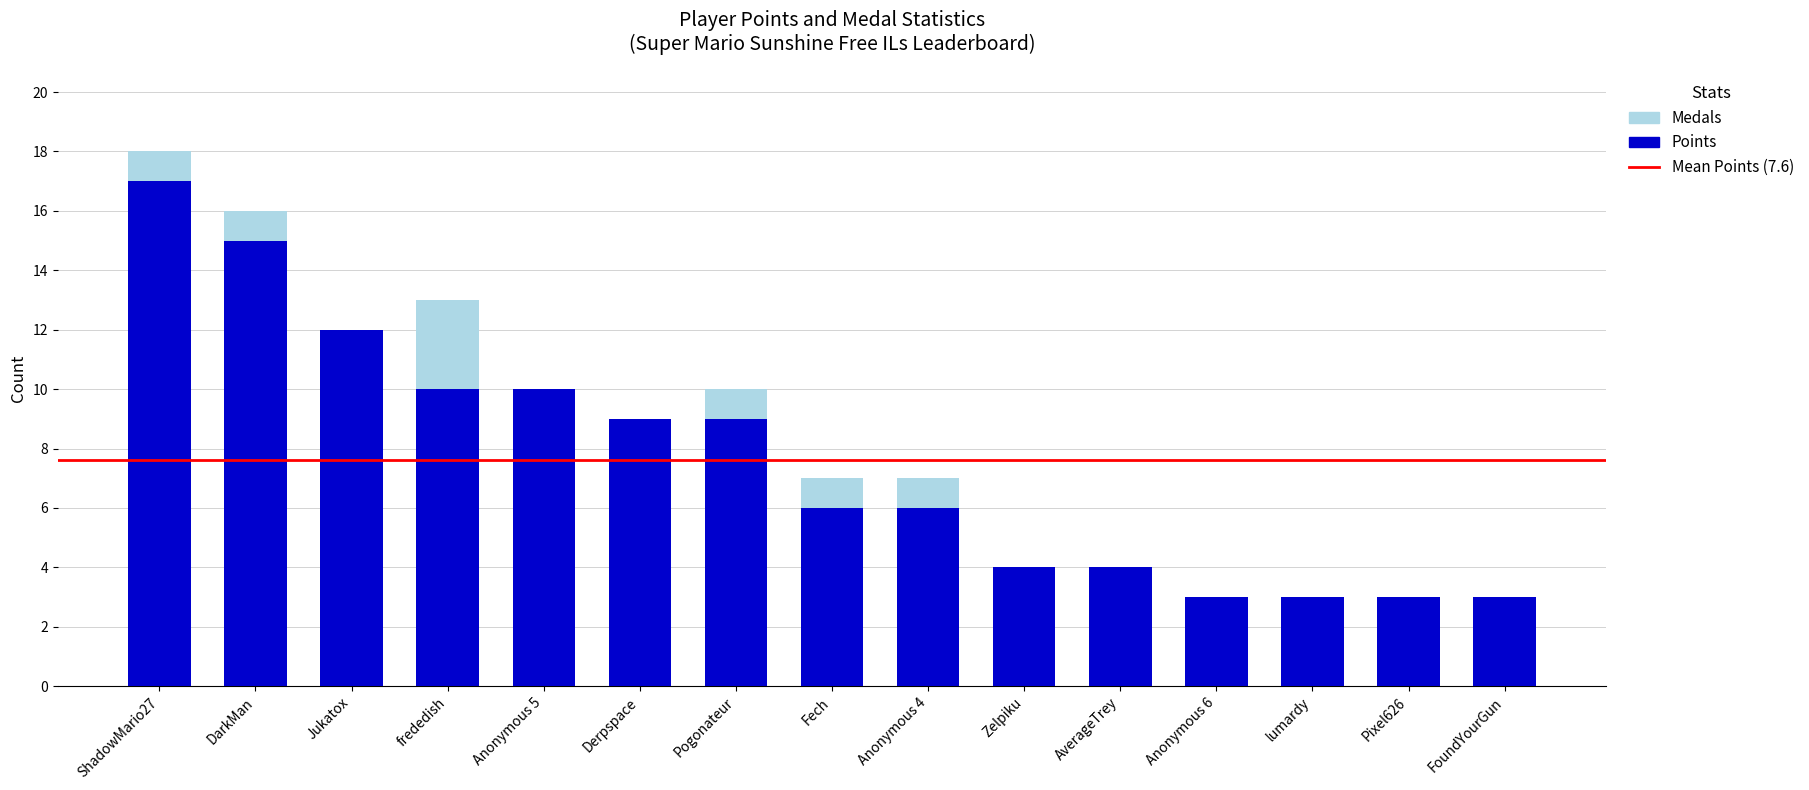

Reading left to right, list the values for the Points series.

ShadowMario27=17	DarkMan=15	Jukatox=12	frededish=10	Anonymous 5=10	Derpspace=9	Pogonateur=9	Fech=6	Anonymous 4=6	Zelpiku=4	AverageTrey=4	Anonymous 6=3	lumardy=3	Pixel626=3	FoundYourGun=3